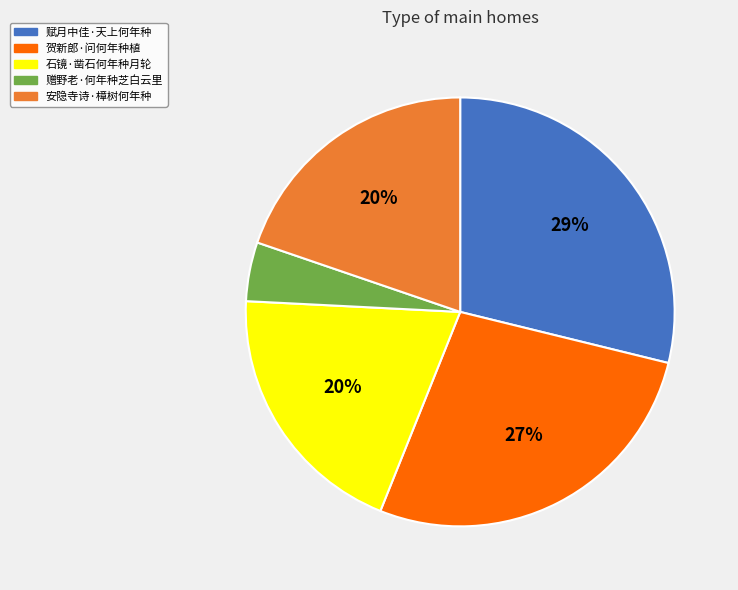

Do 安隐寺诗·樟树何年种 and 赠野老·何年种芝白云里 together represent more than half of the pie?

No